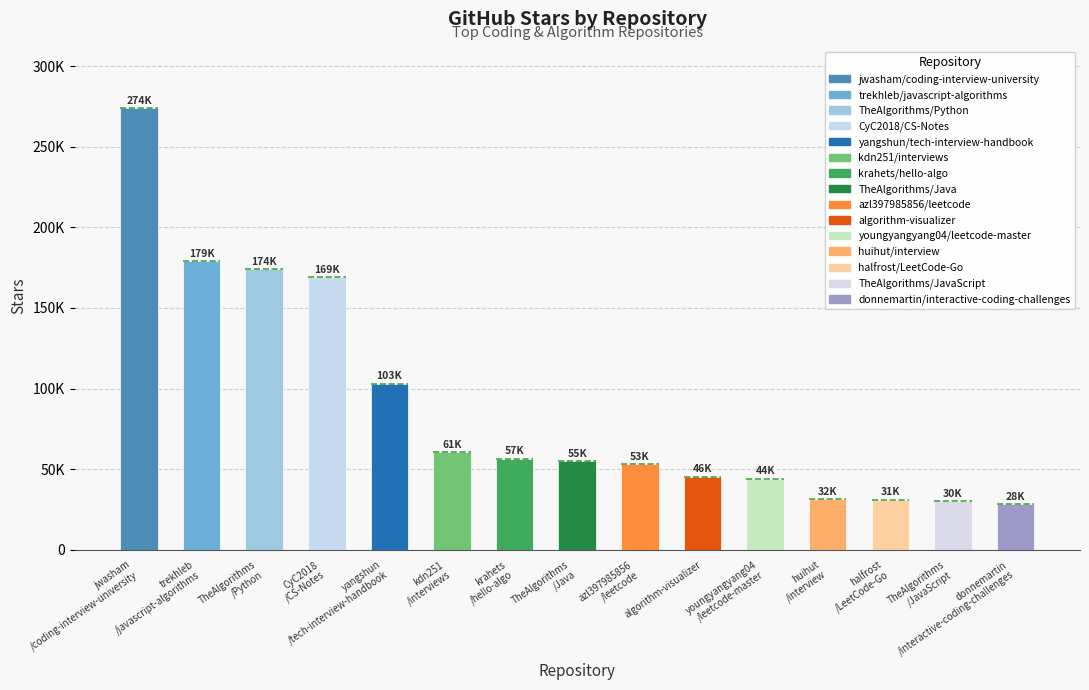

Reading right to left, what are all the values shown in this chart?

28200	30100	31100	31500	44200	45500	53000	55100	56600	60700	103000	169000	174000	179000	274000